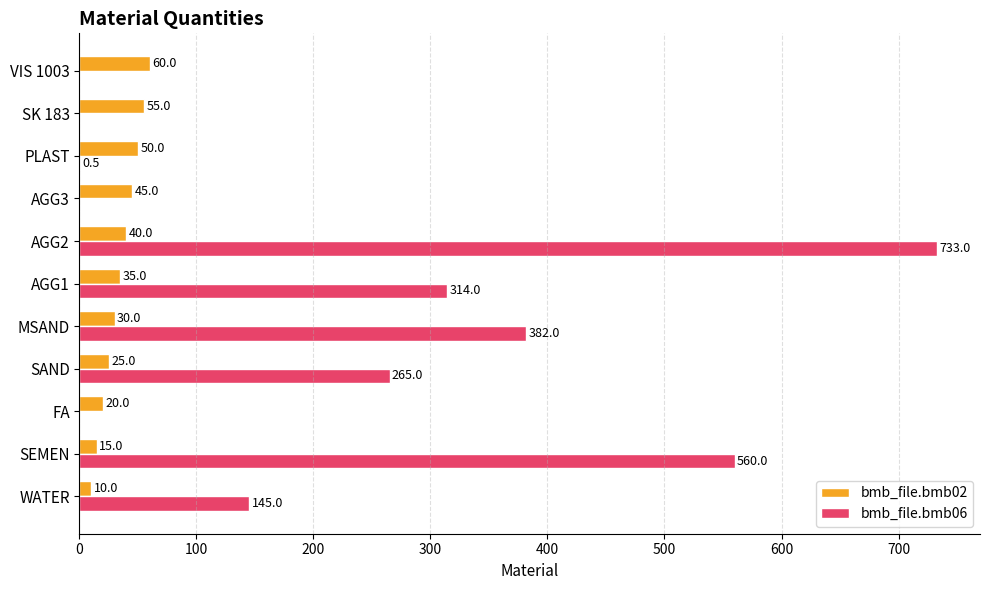

At which label does bmb_file.bmb06 reach its peak?

AGG2